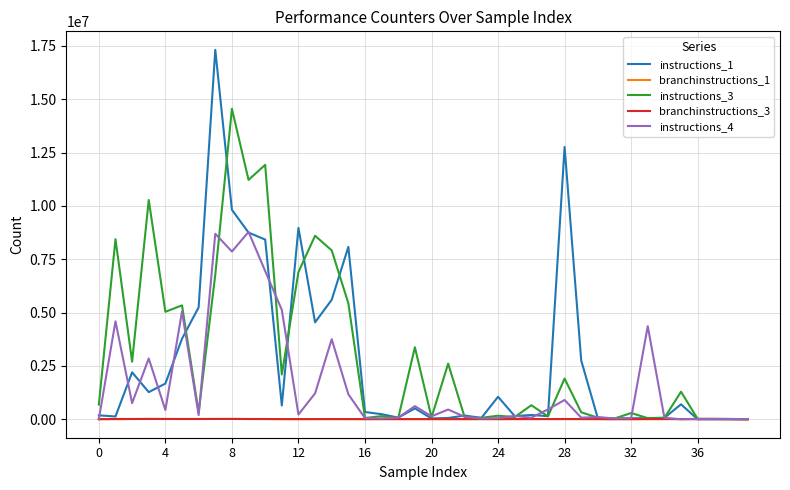

What is the difference between the maximum and minimum values in the instructions_3 series?

14547433